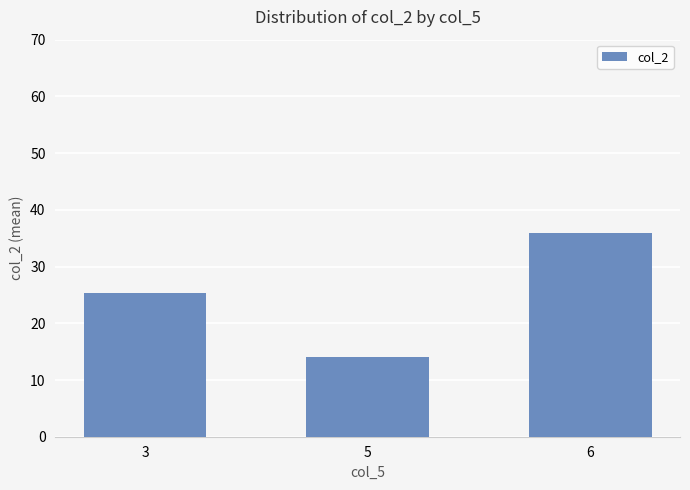

What is the difference between the maximum and minimum values?

22.0